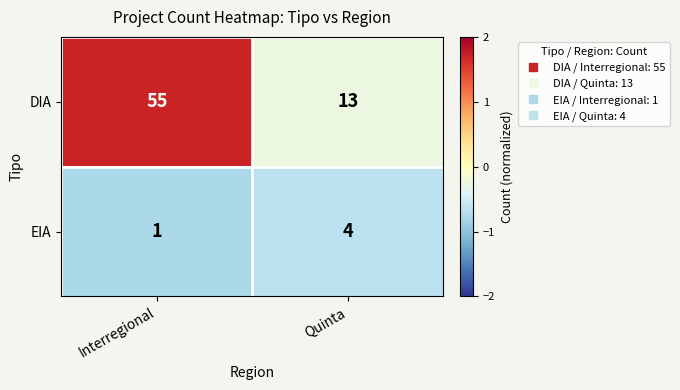

Reading left to right, what are all the values shown in this chart?

DIA: Interregional=55	Quinta=13
EIA: Interregional=1	Quinta=4